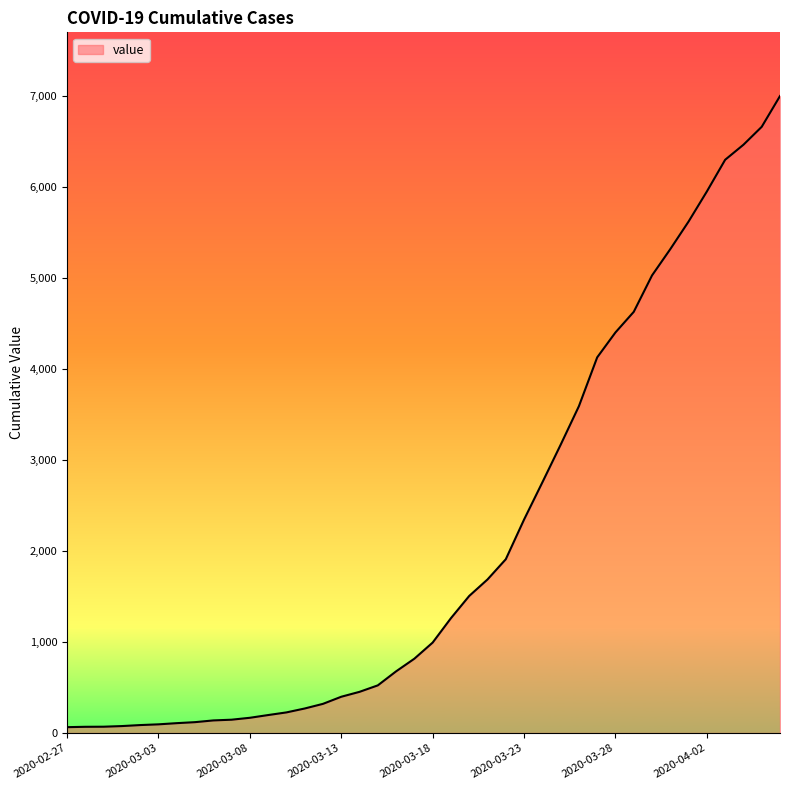

What is the difference between the maximum and minimum values?

6931